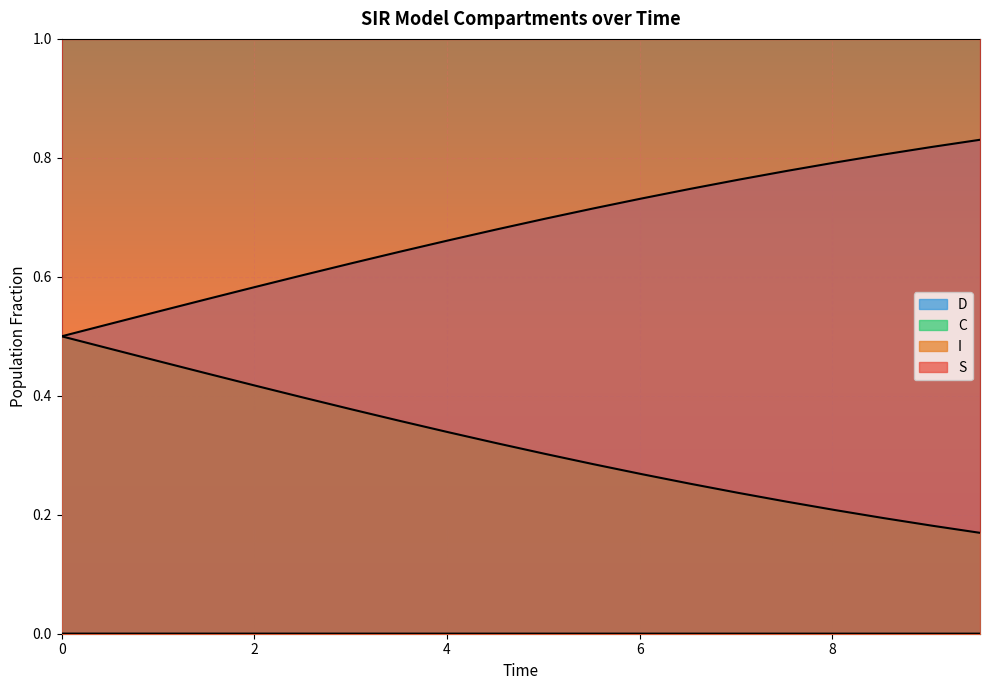

True or false: I has more than 1 points higher than both neighbors.

False